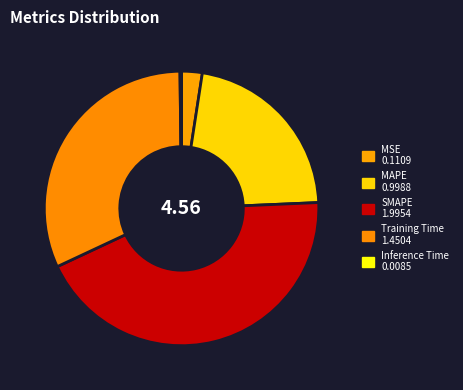

How many slices are in this pie chart?

5